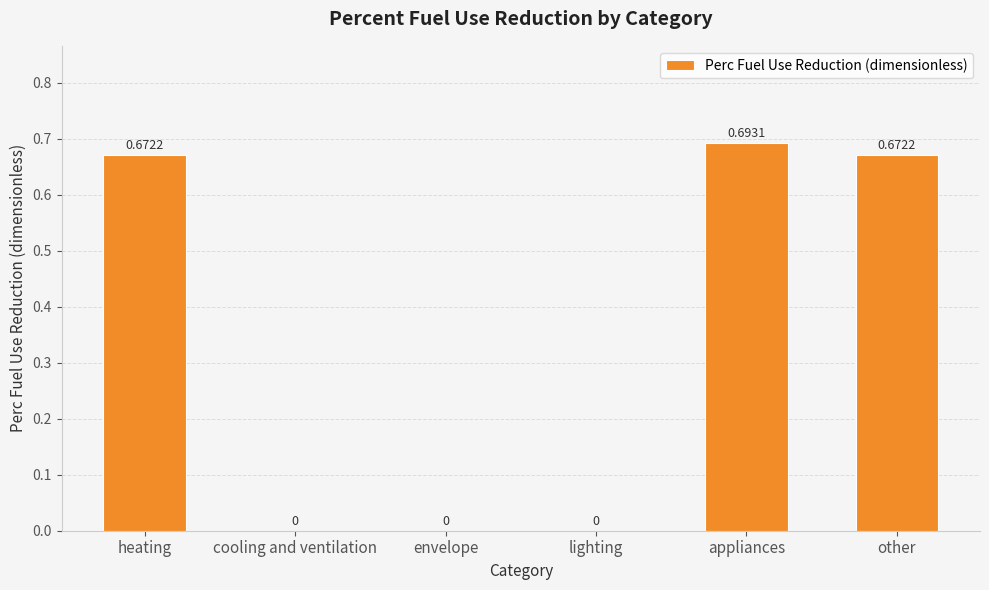

Between appliances and heating, which is larger?

appliances